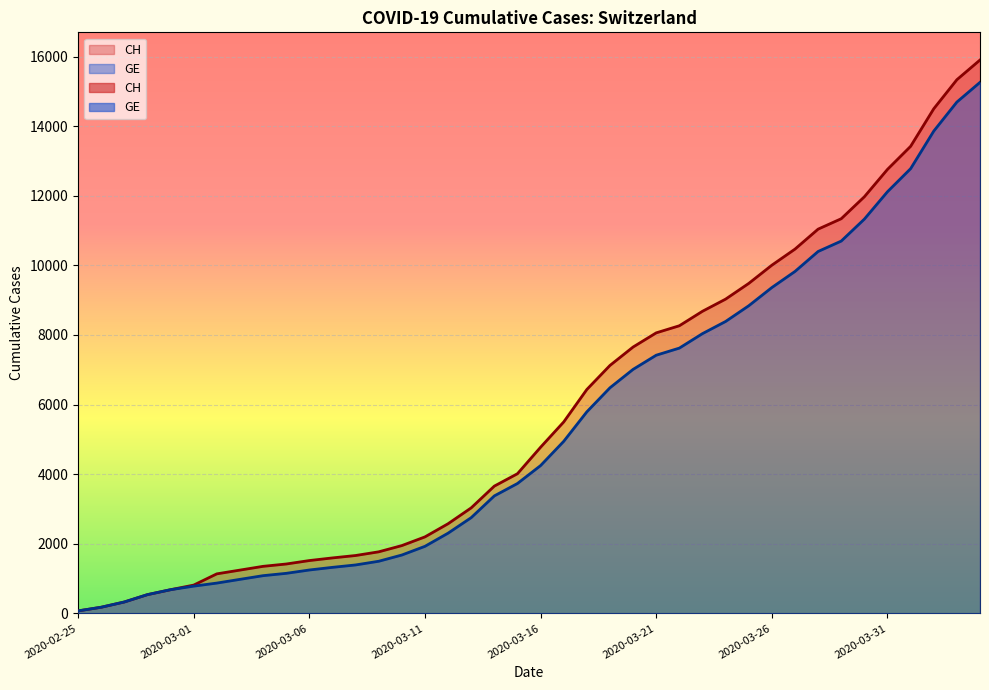

Which has a higher value, 2020-03-13 or 2020-02-26?

2020-03-13